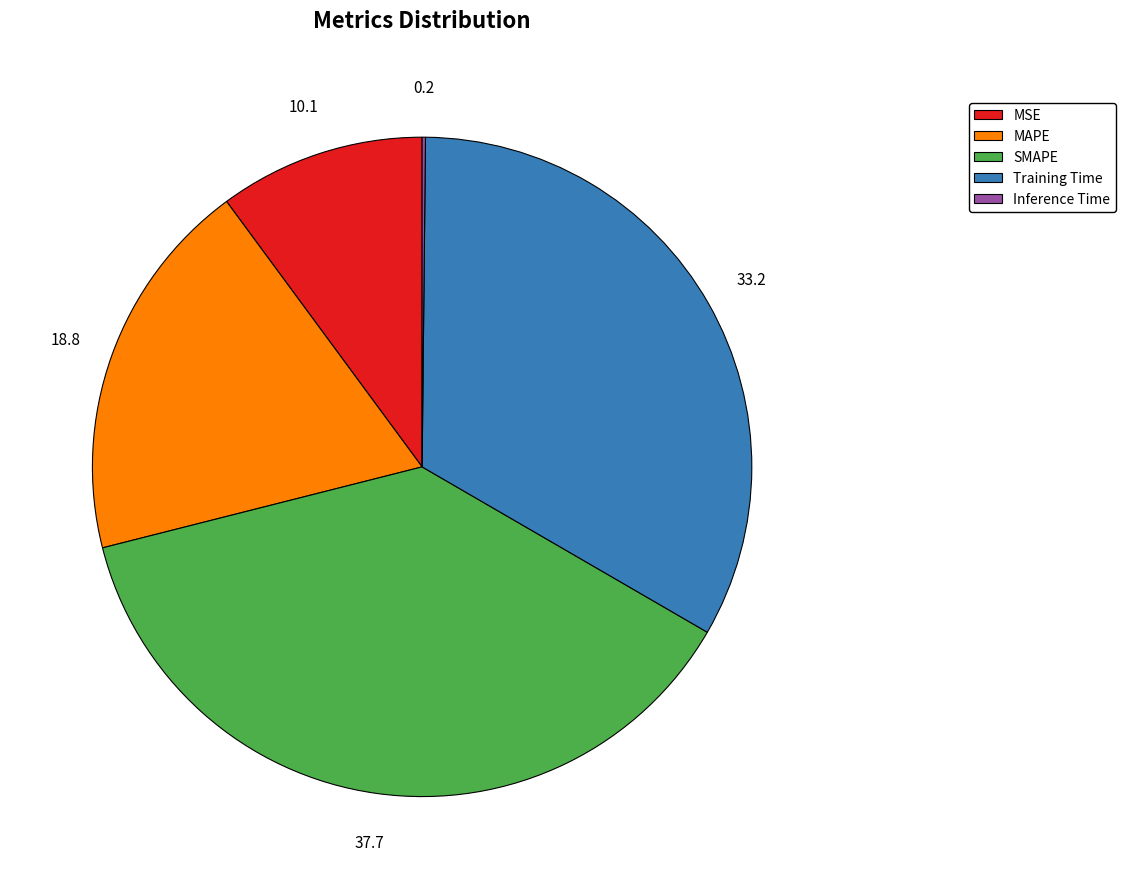

True or false: MAPE accounts for 6% of the total.

False